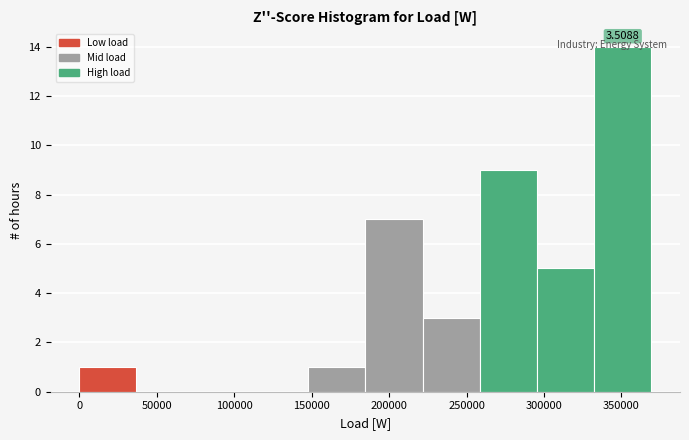

Over which range of the x-axis is the bar tallest?

330000 to 370000